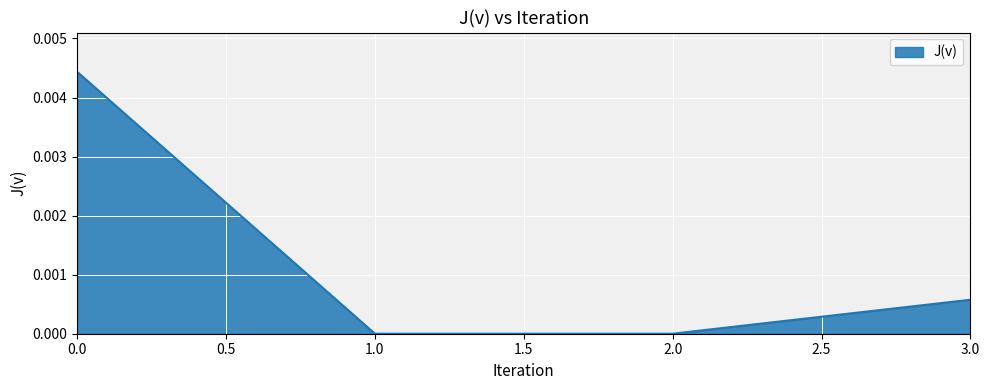

Is it true that the value at 0.0 is 0.0?

True